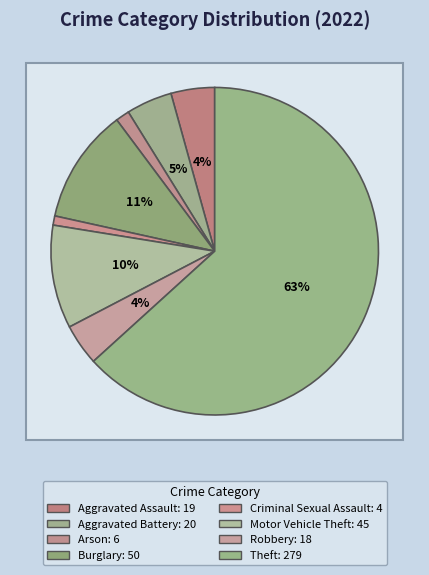

Rank the categories by value from lowest to highest.

Criminal Sexual Assault, Arson, Robbery, Aggravated Assault, Aggravated Battery, Motor Vehicle Theft, Burglary, Theft